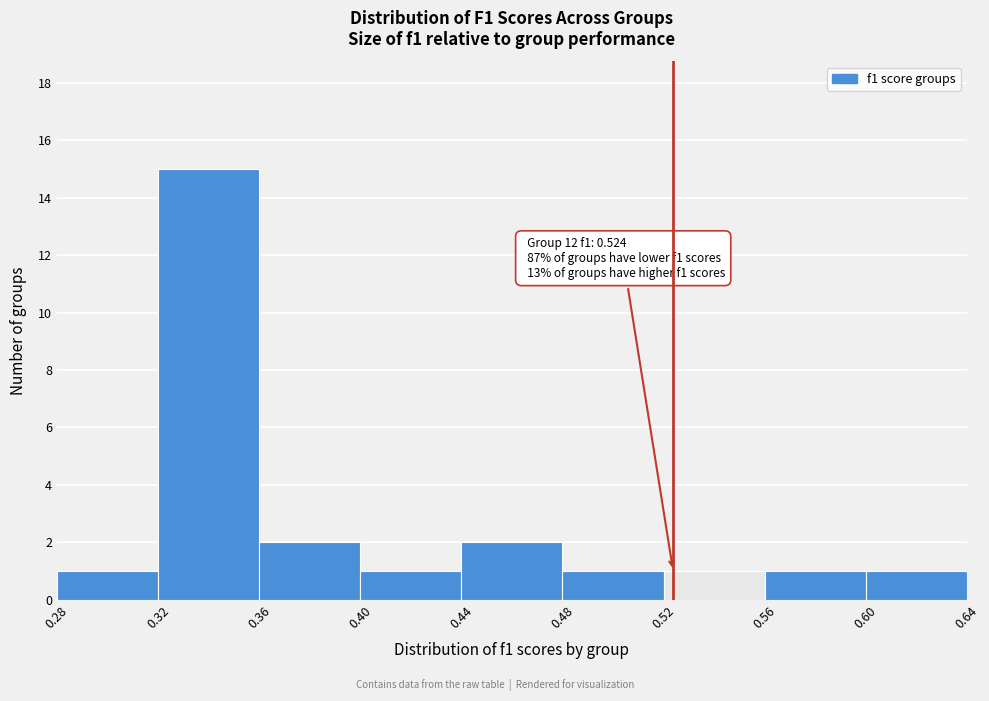

Which range on the x-axis has the tallest bar?

0.32 to 0.36